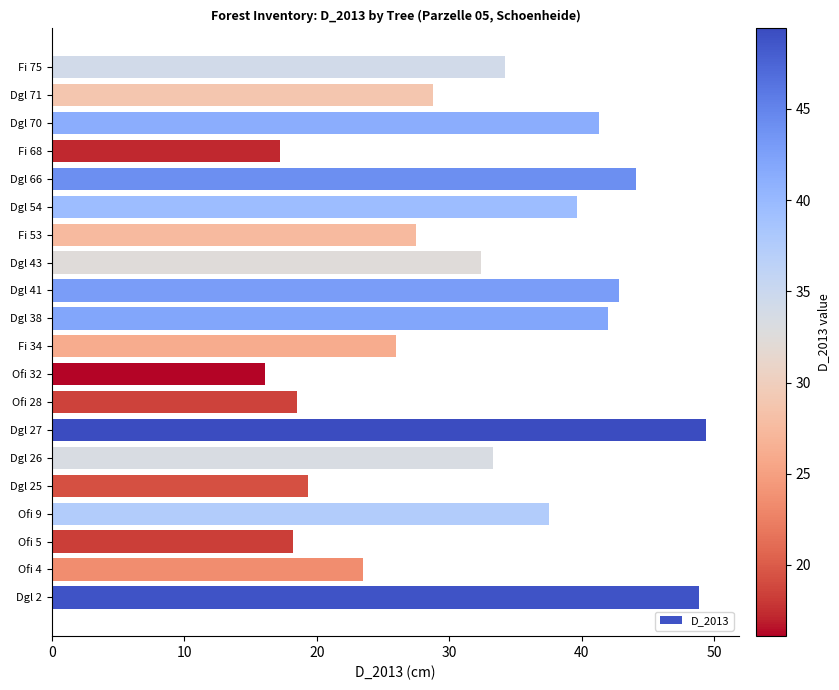

The chart shows a value of 61.1 at Ofi 9. True or false?

False